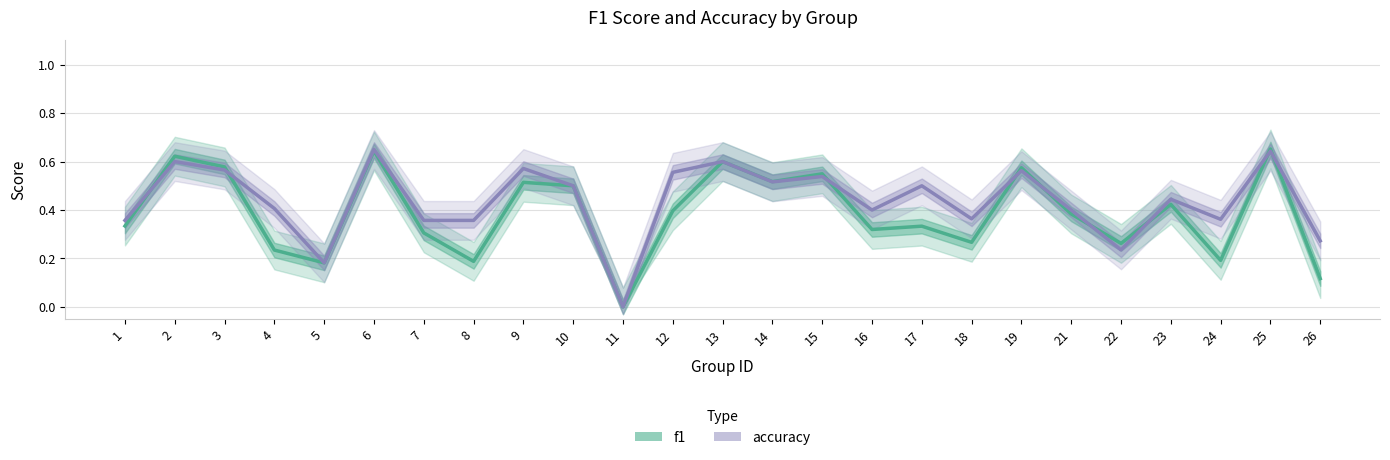

Which series ends up on top after the final intersection of f1 and accuracy?

accuracy